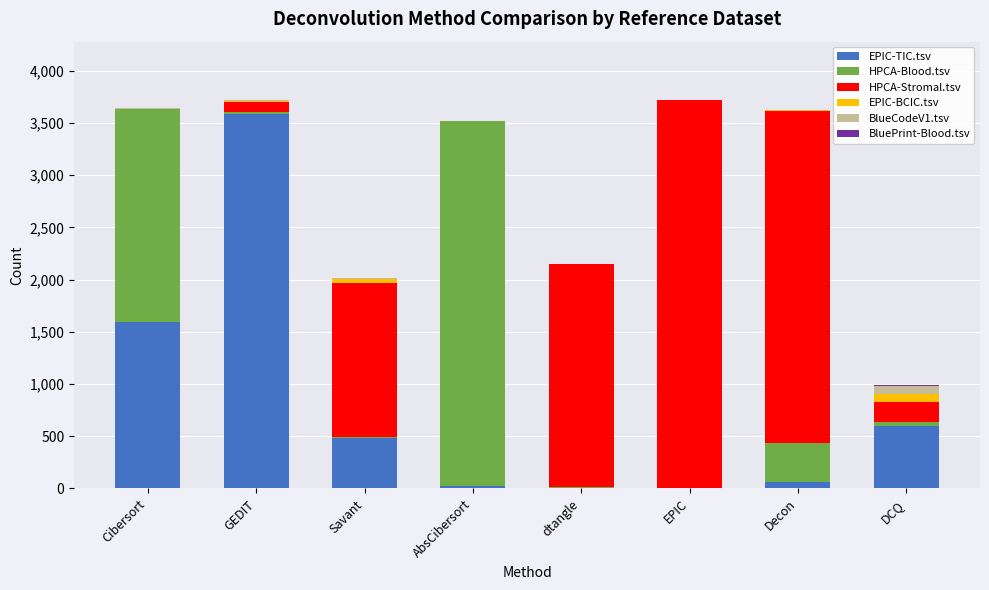

How many categories are shown in the chart?

8